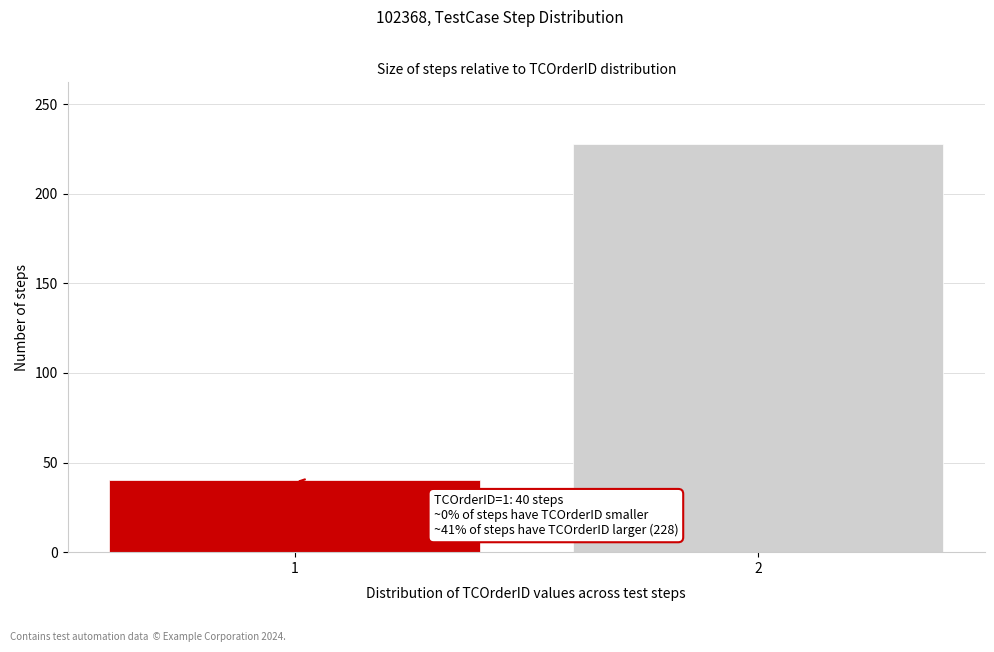

Reading left to right, extract all data points from this chart.

1=40	2=228